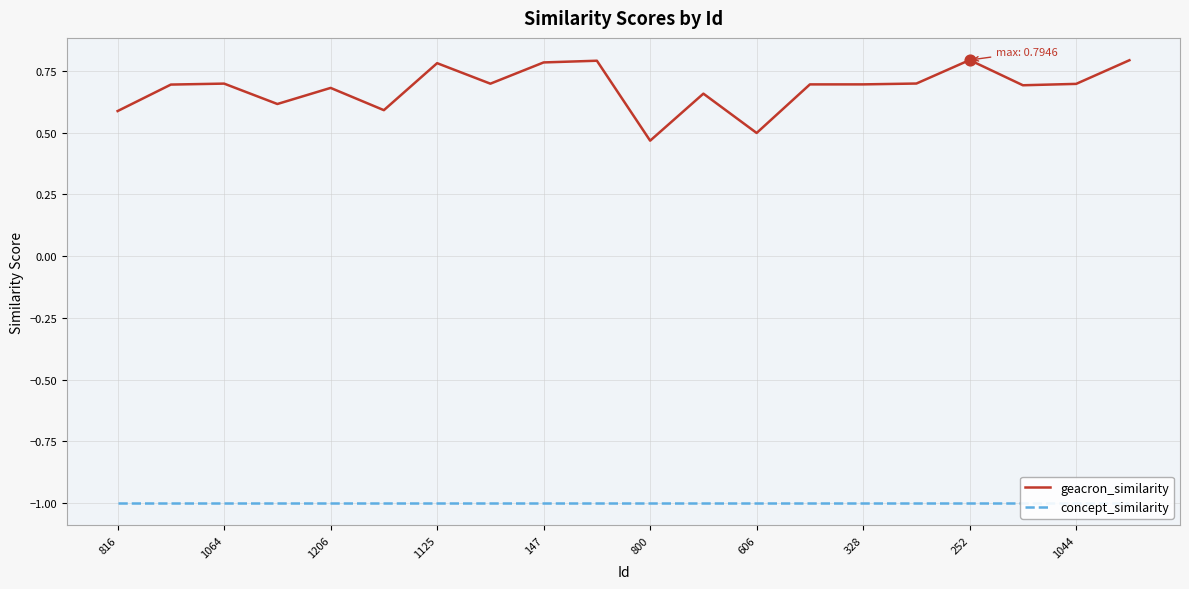

Which series has the largest Y range (max minus min)?

geacron_similarity